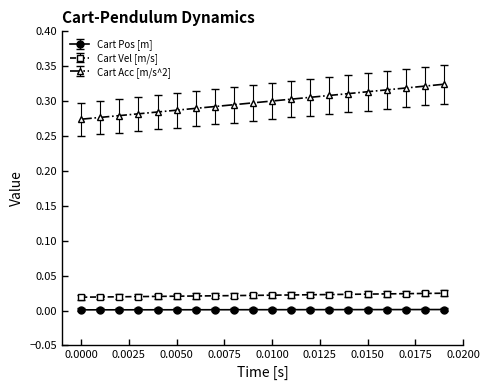

How many Cart Pos [m] values are between 0 and 1?

20